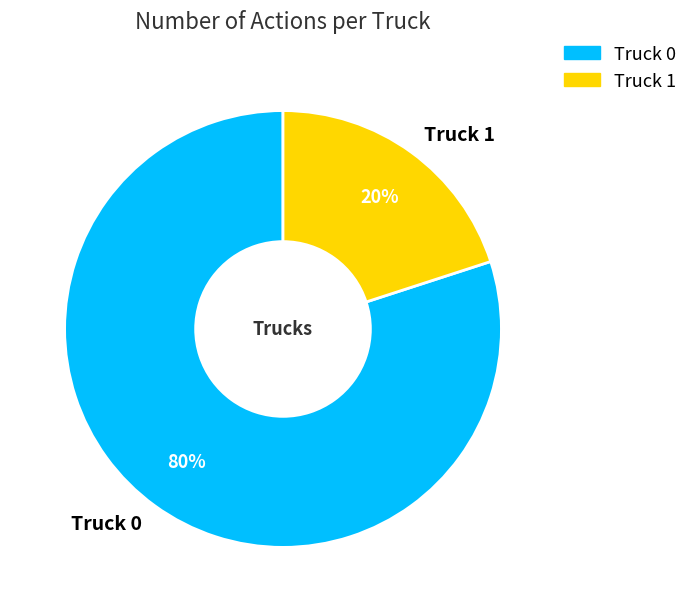

To the nearest percent, what percentage of the pie is Truck 1?

20%